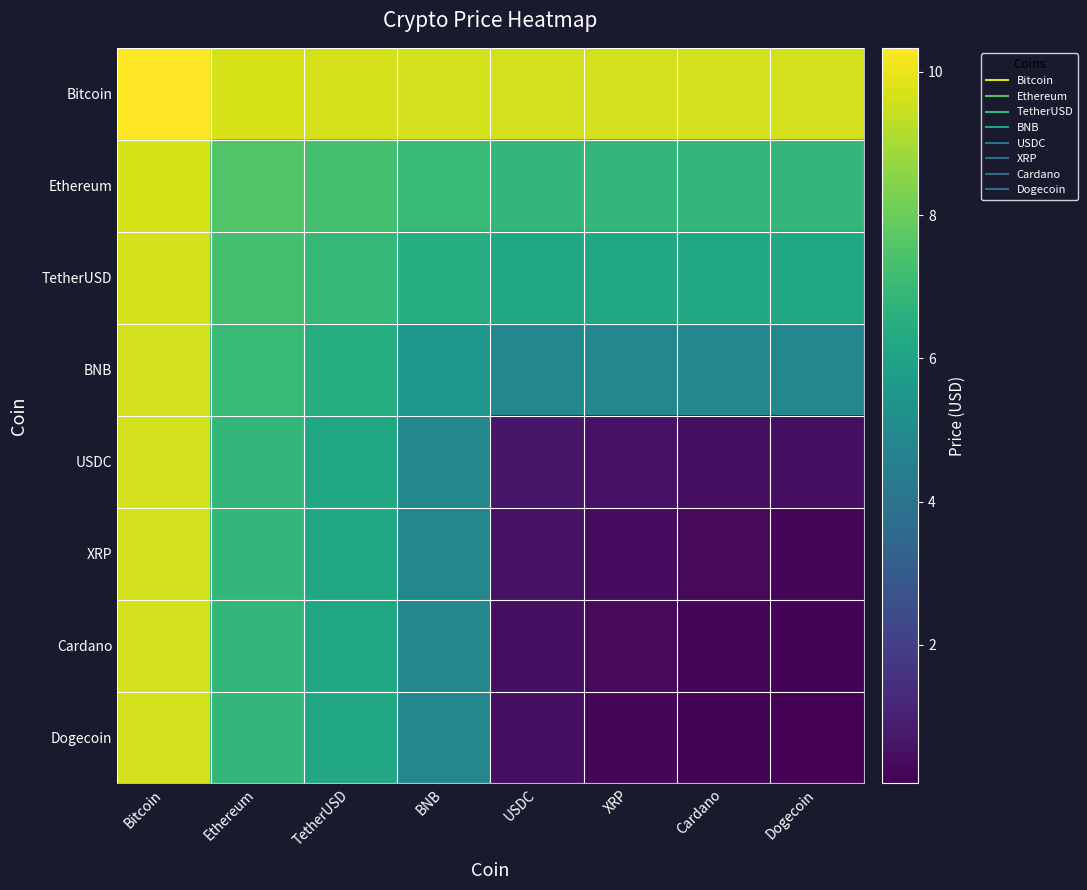

At which category does the chart reach its minimum across all series?

Dogecoin